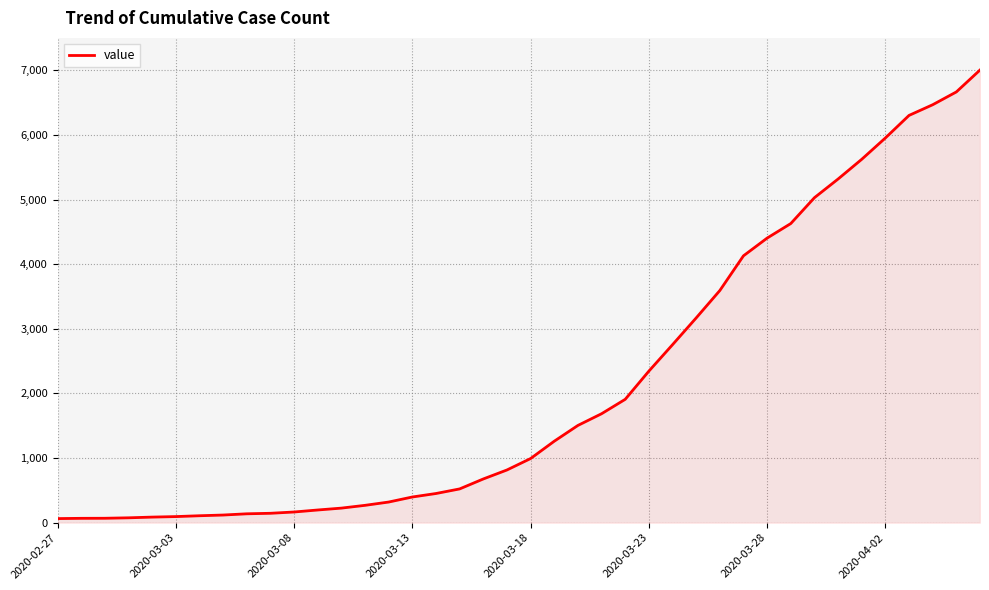

What is the difference between the maximum and minimum values?

6939